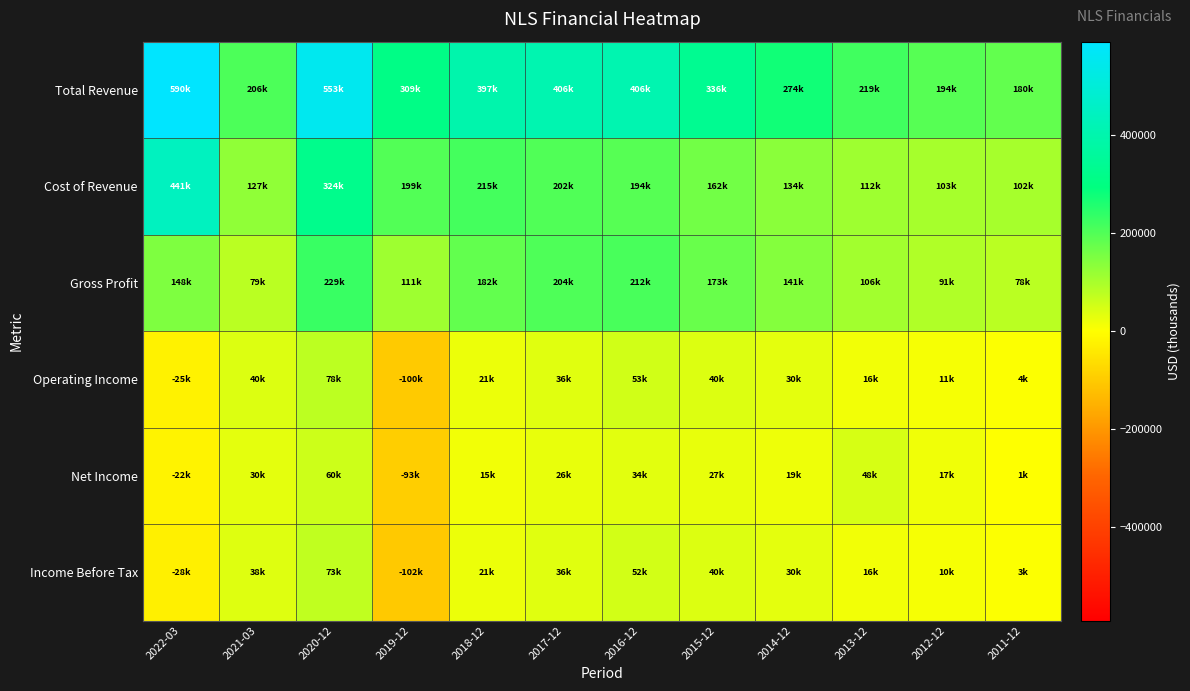

Reading left to right, extract all data points from this chart.

Total Revenue: 2022-03=589500	2021-03=206100	2020-12=552600	2019-12=309300	2018-12=396800	2017-12=406200	2016-12=406000	2015-12=335800	2014-12=274400	2013-12=218800	2012-12=193900	2011-12=180400
Cost of Revenue: 2022-03=441100	2021-03=127000	2020-12=323800	2019-12=198700	2018-12=215000	2017-12=202300	2016-12=194500	2015-12=162500	2014-12=133900	2013-12=112300	2012-12=102900	2011-12=102000
Gross Profit: 2022-03=148500	2021-03=79100	2020-12=228800	2019-12=110600	2018-12=181700	2017-12=203900	2016-12=211500	2015-12=173200	2014-12=140600	2013-12=106500	2012-12=91000	2011-12=78500
Operating Income: 2022-03=-25300	2021-03=39700	2020-12=77800	2019-12=-100500	2018-12=20800	2017-12=36300	2016-12=53400	2015-12=40300	2014-12=30200	2013-12=15700	2012-12=10600	2011-12=3600
Net Income: 2022-03=-22400	2021-03=30400	2020-12=59800	2019-12=-92800	2018-12=14700	2017-12=26300	2016-12=34200	2015-12=26600	2014-12=18800	2013-12=48000	2012-12=16900	2011-12=1400
Income Before Tax: 2022-03=-28200	2021-03=38200	2020-12=72700	2019-12=-101800	2018-12=21000	2017-12=35700	2016-12=51600	2015-12=40000	2014-12=30200	2013-12=16000	2012-12=10400	2011-12=3200